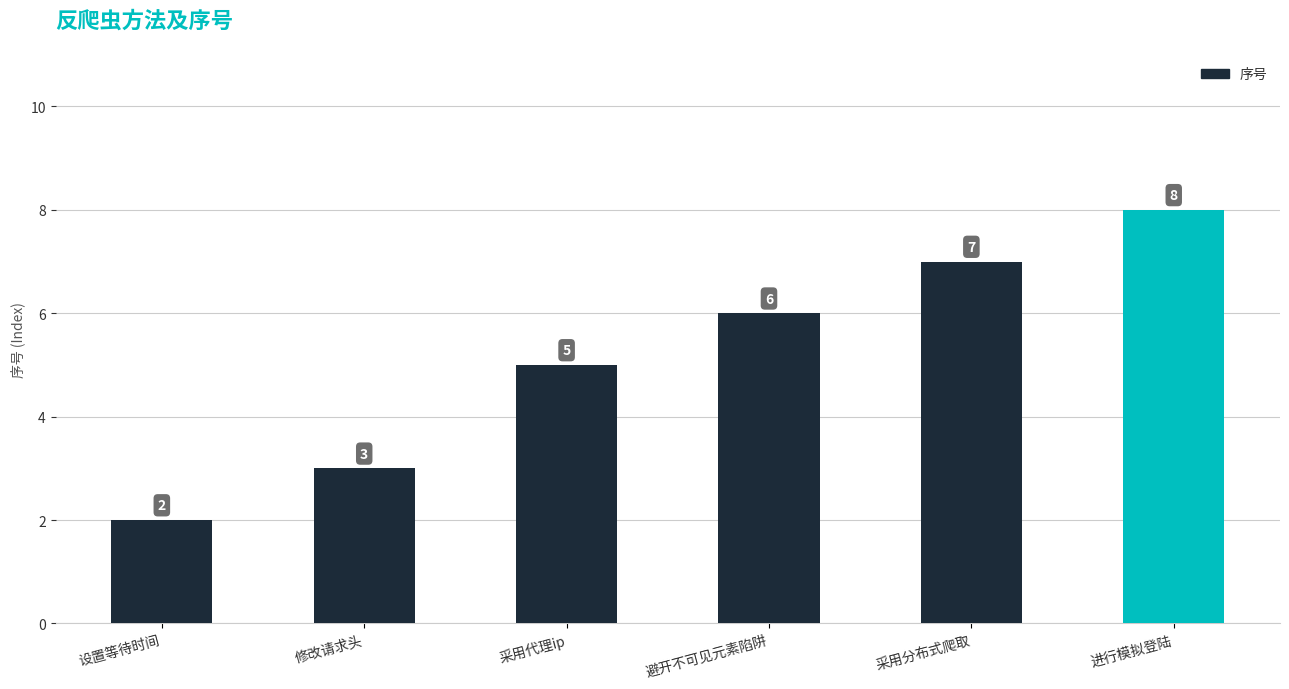

Approximately how many times larger is the value at 采用代理ip compared to 采用分布式爬取?

0.7